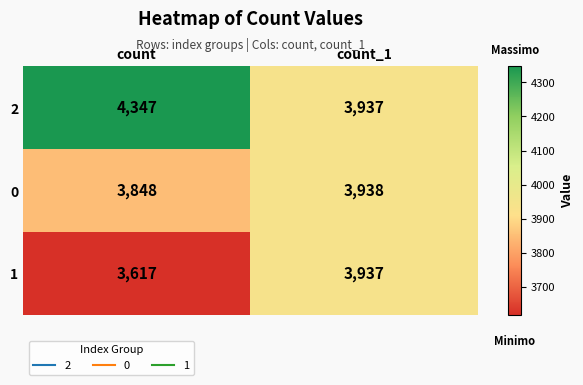

List the series in order of their overall mean, highest first.

2, 0, 1